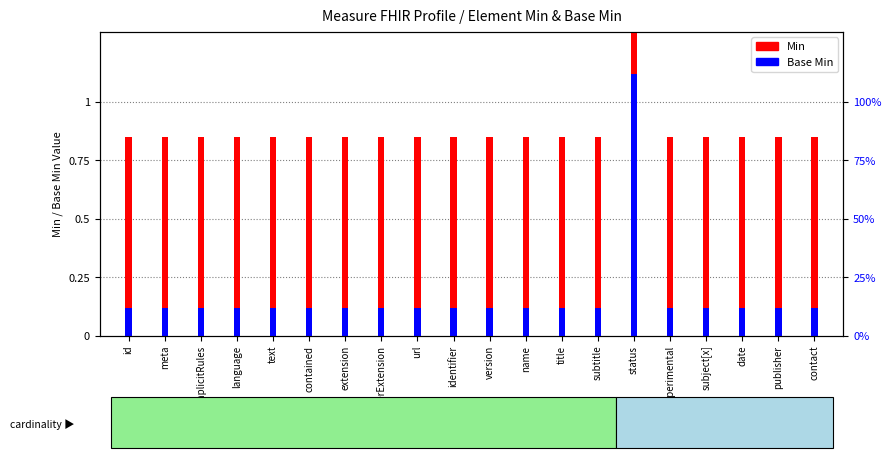

What is the difference between the highest and lowest values at subject[x]?

0.7